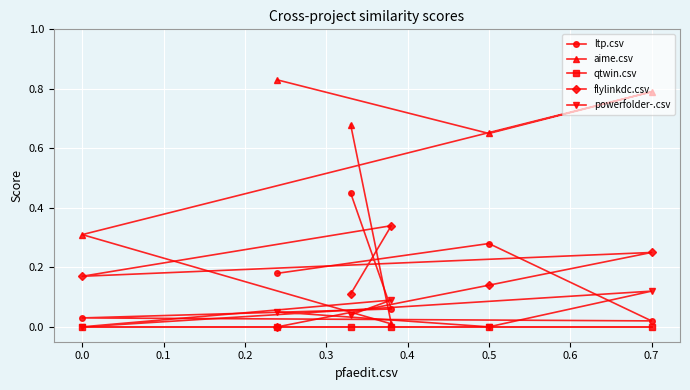

List the series in order of their peak value, highest first.

aime.csv, ltp.csv, flylinkdc.csv, powerfolder-.csv, qtwin.csv